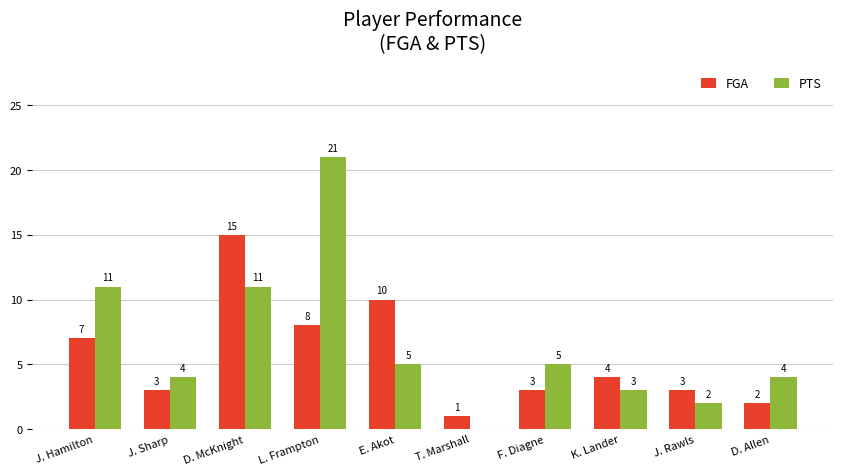

Which category has the highest value across all series?

L. Frampton